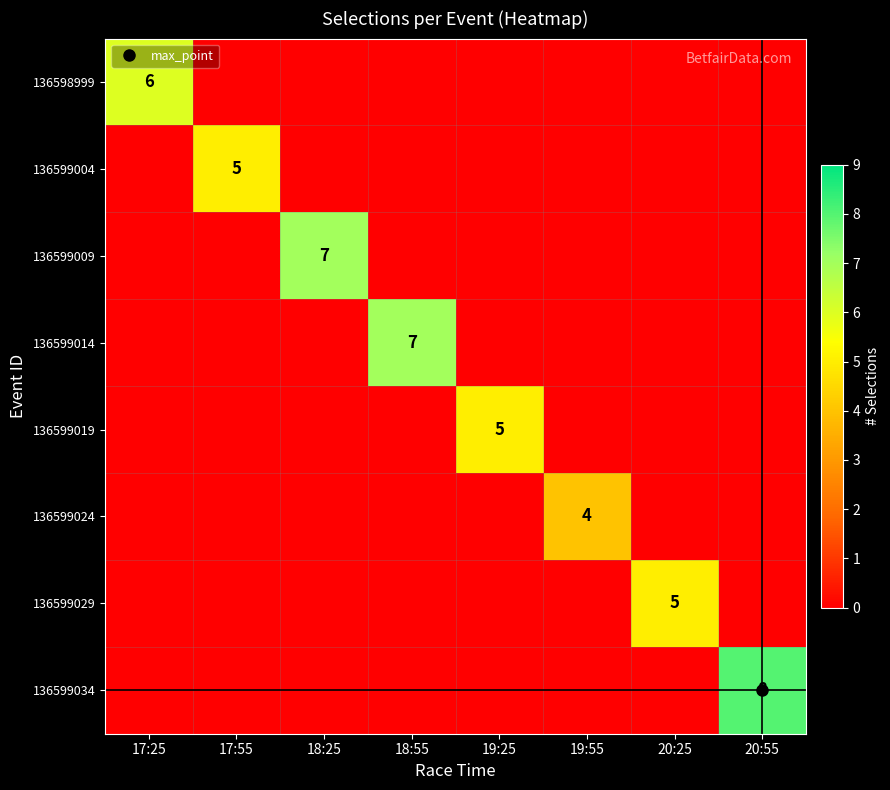

What is the difference between the maximum and minimum values in the 136599004 series?

5